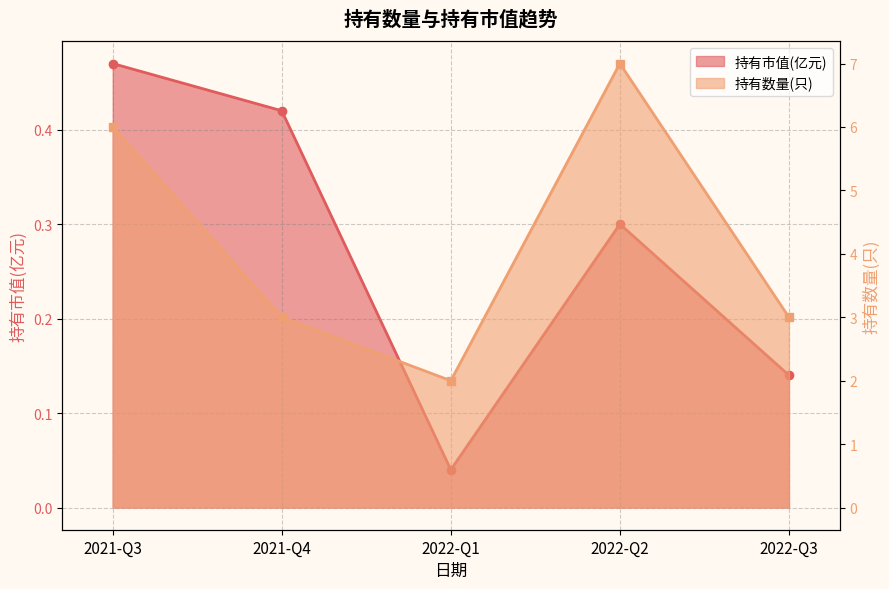

At which category does 持有数量(只) reach its first local valley?

2022-Q1